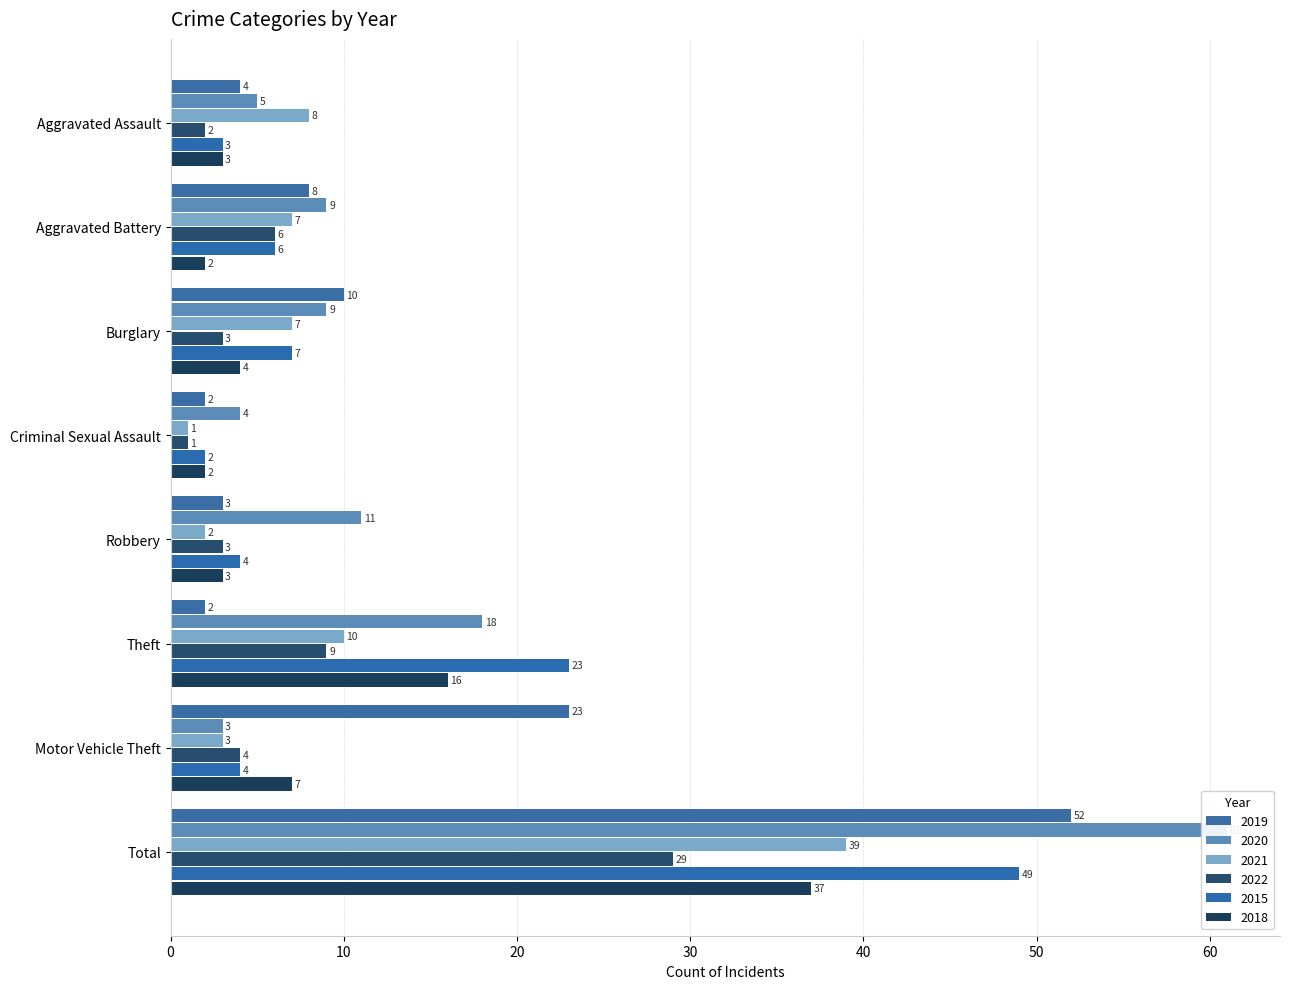

What are all the series names shown in the legend?

2019, 2020, 2021, 2022, 2015, 2018